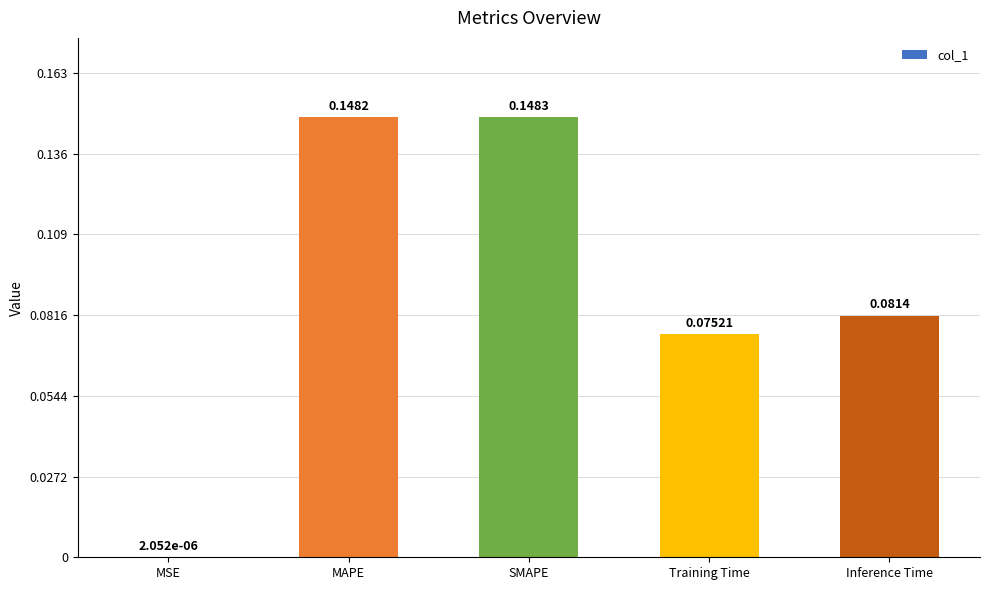

What is the sum of all values?

0.5